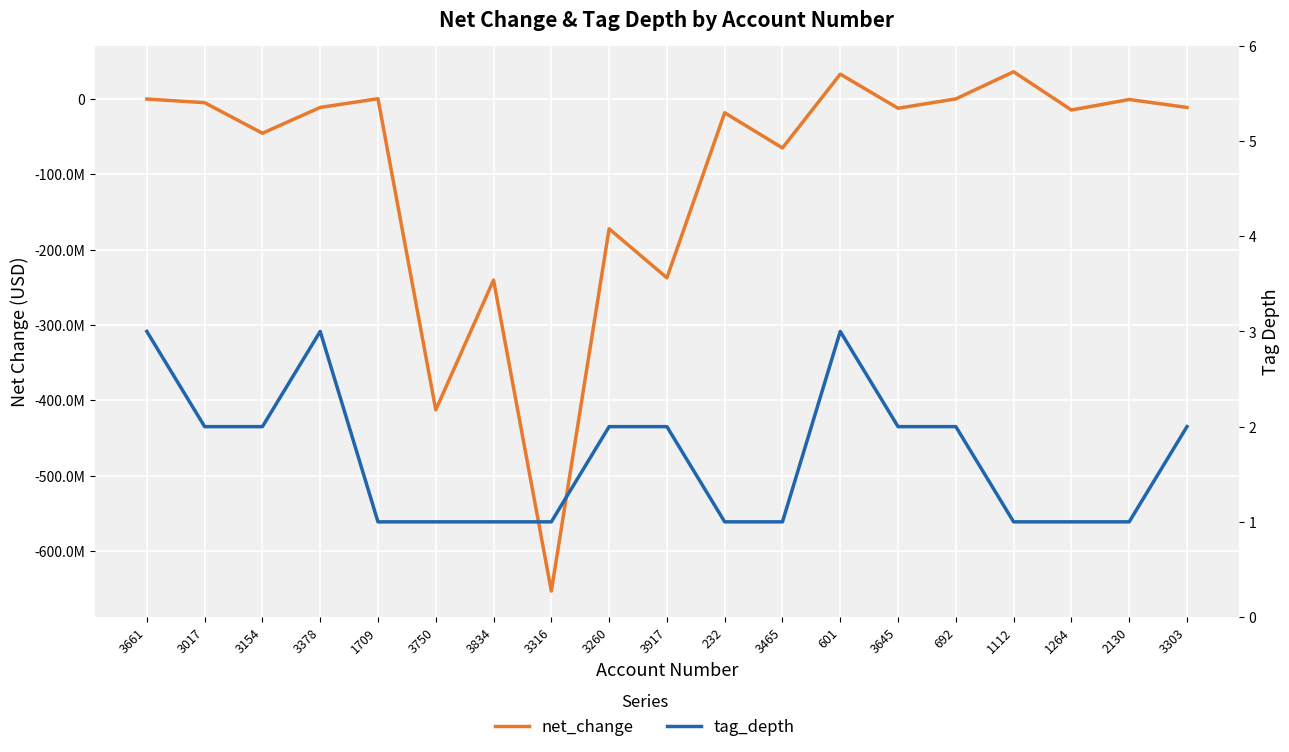

What is the sum of all tag_depth values?

32